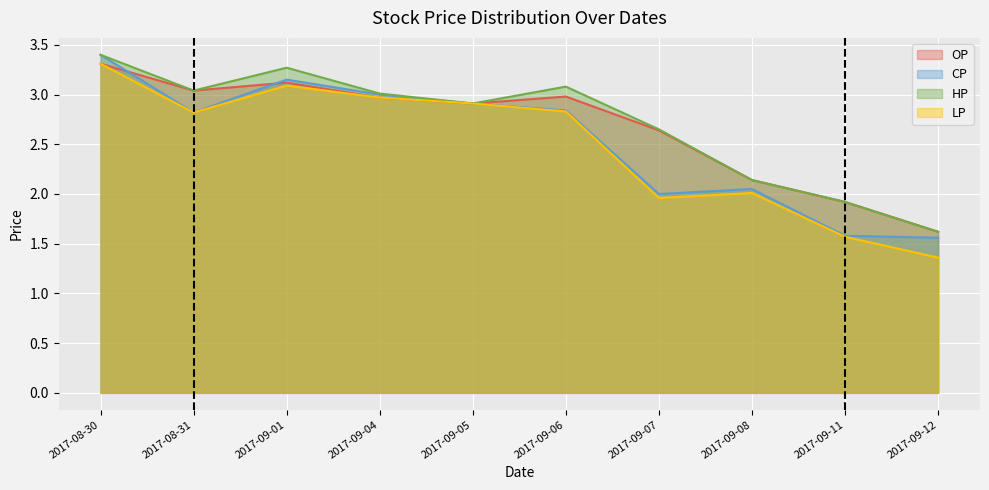

What are all the series names shown in the legend?

OP, CP, HP, LP